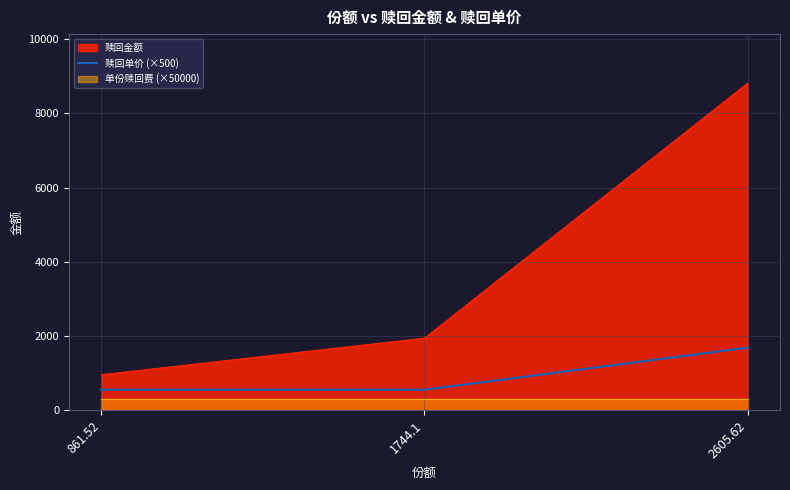

What is the highest value of the 赎回金额 series?

8815.1